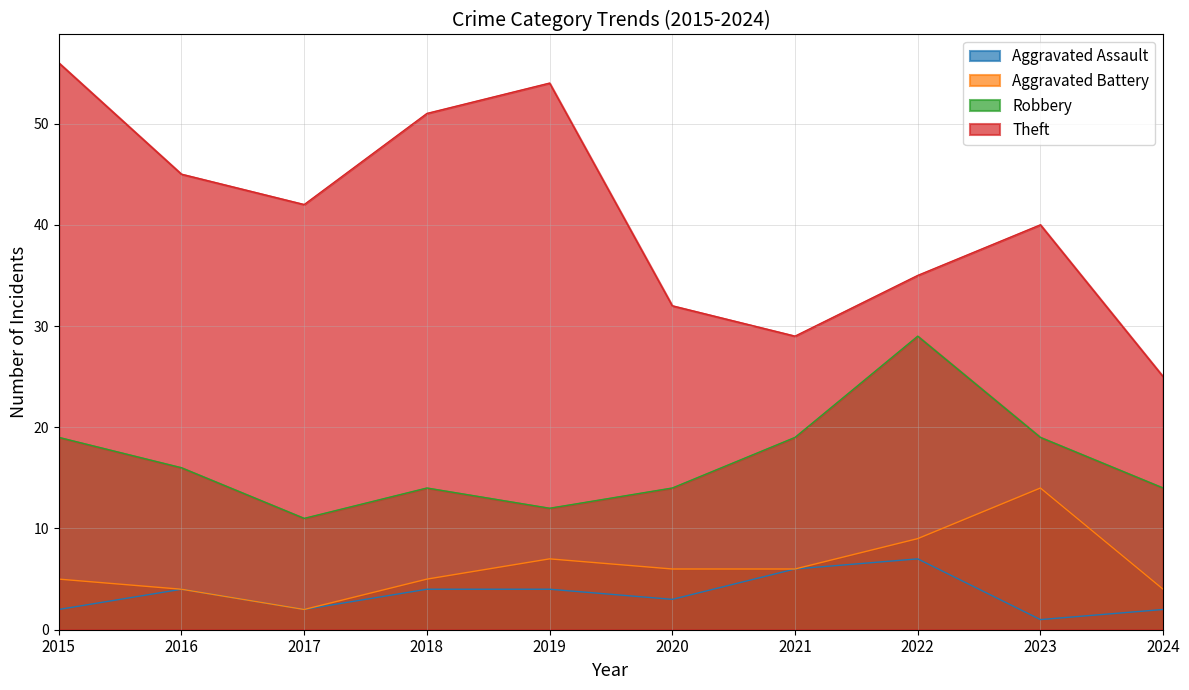

At which category is the sum across all series the highest?

2015